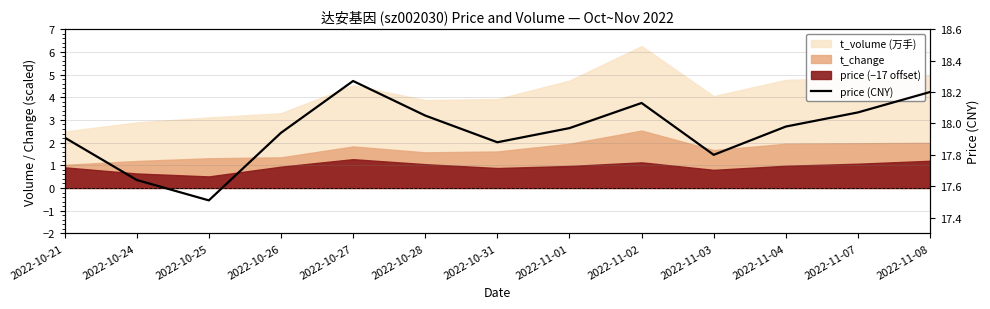

What is the difference between the second highest and second lowest values?

0.6